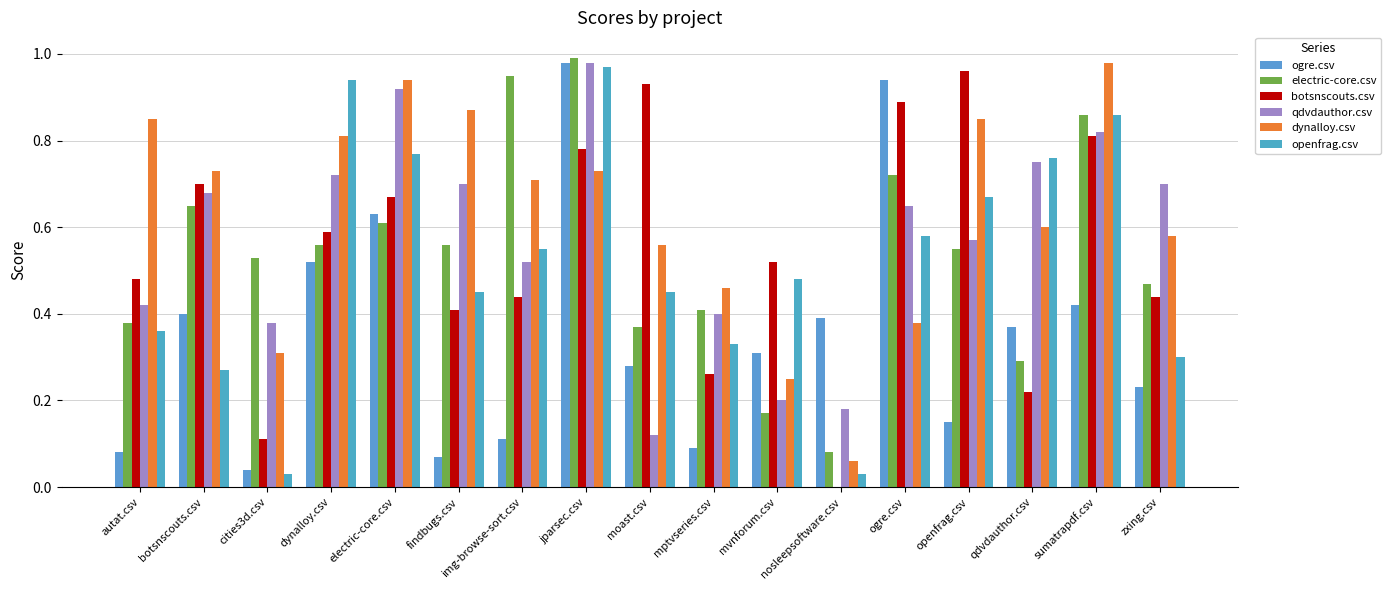

Which series has the widest spread of values?

botsnscouts.csv